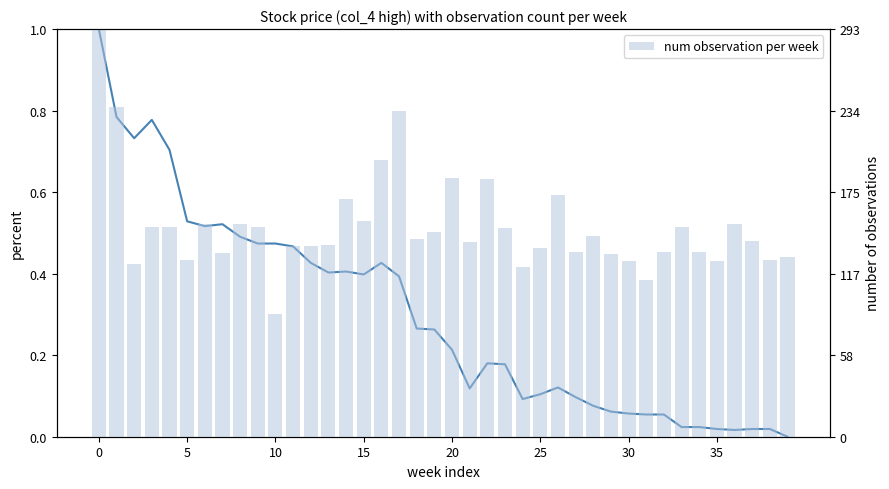

Rank the series at 9 from lowest to highest value.

col_4 (high), num observation per week